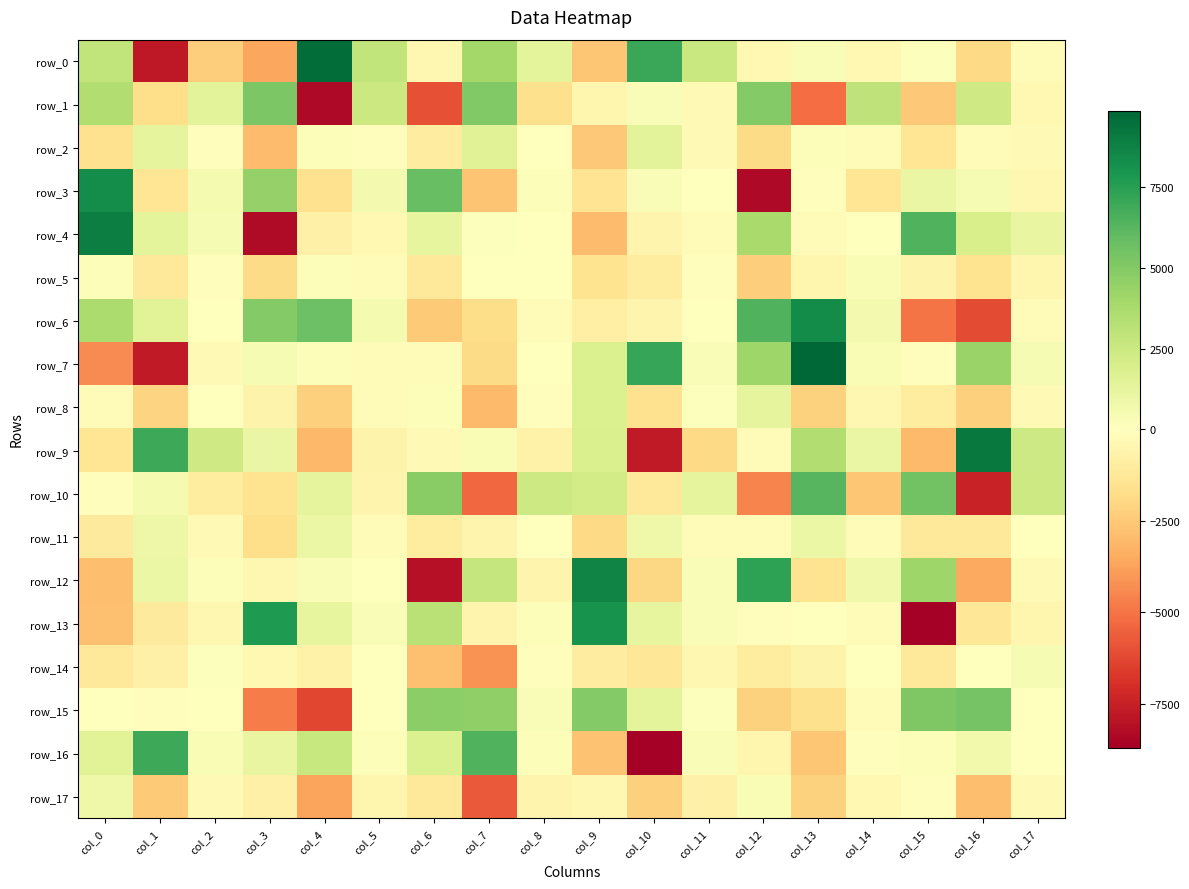

Which series has the widest spread of values?

row_7